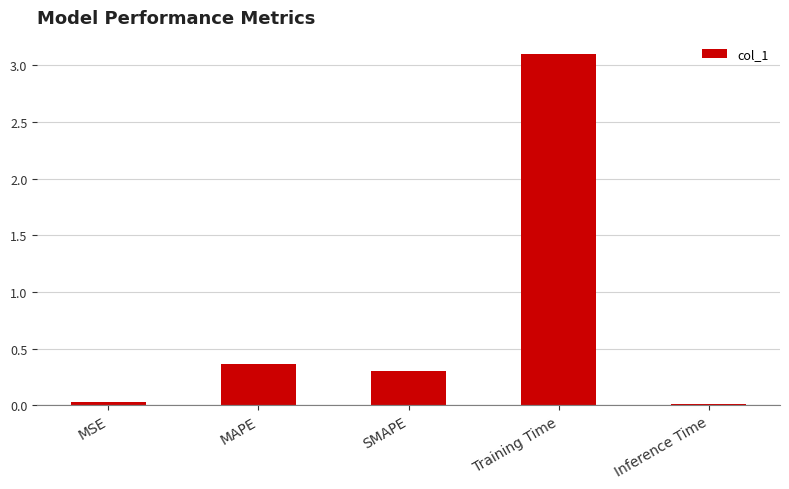

Which category has the highest value across all series?

Training Time